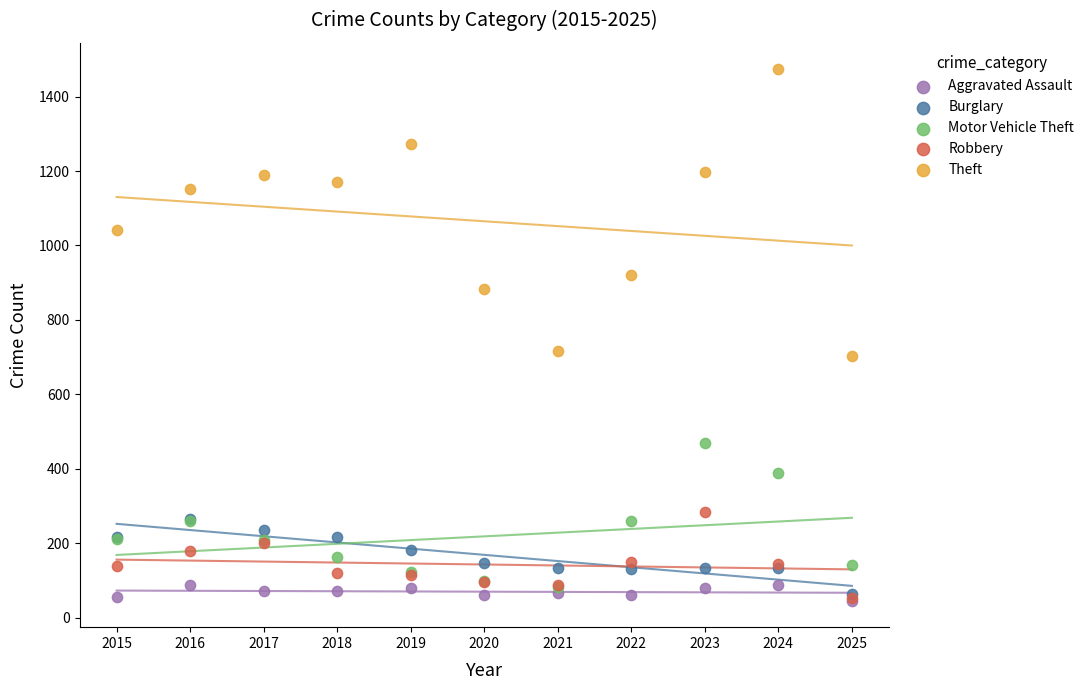

What are all the series names shown in the legend?

Aggravated Assault, Burglary, Motor Vehicle Theft, Robbery, Theft